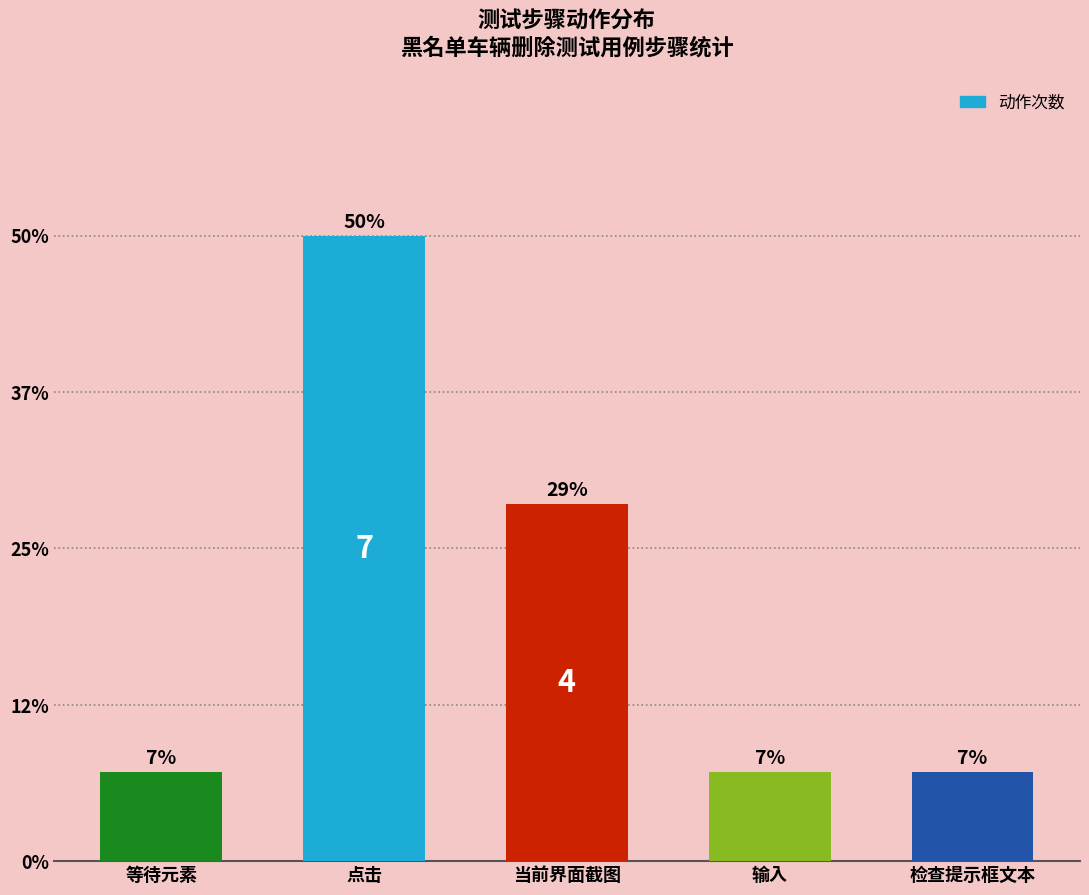

Is it true that the value at 当前界面截图 is 5?

False